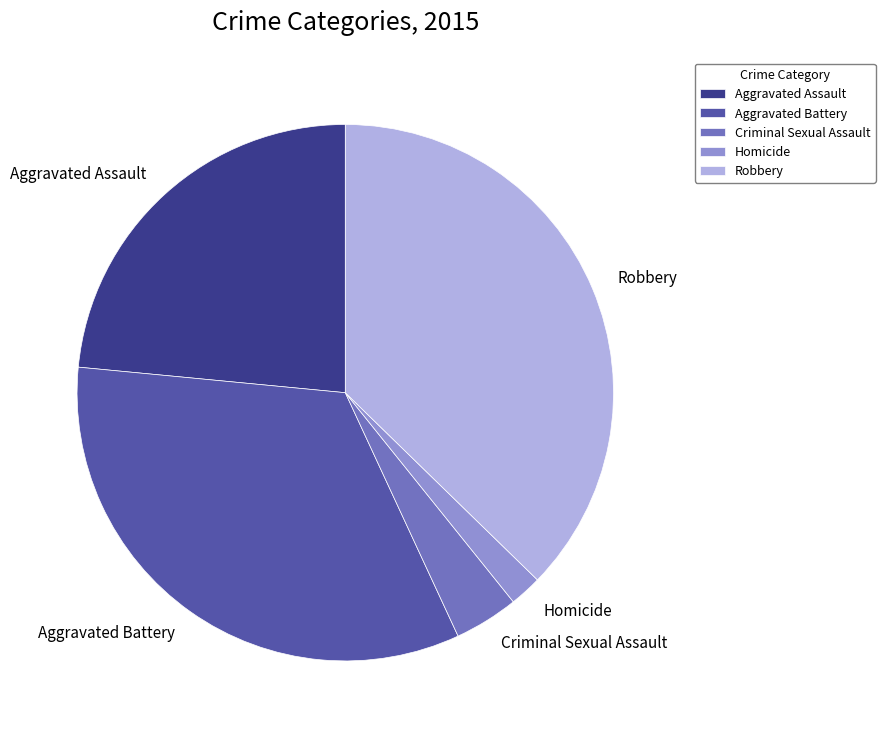

What is the smallest slice in the pie chart?

Homicide